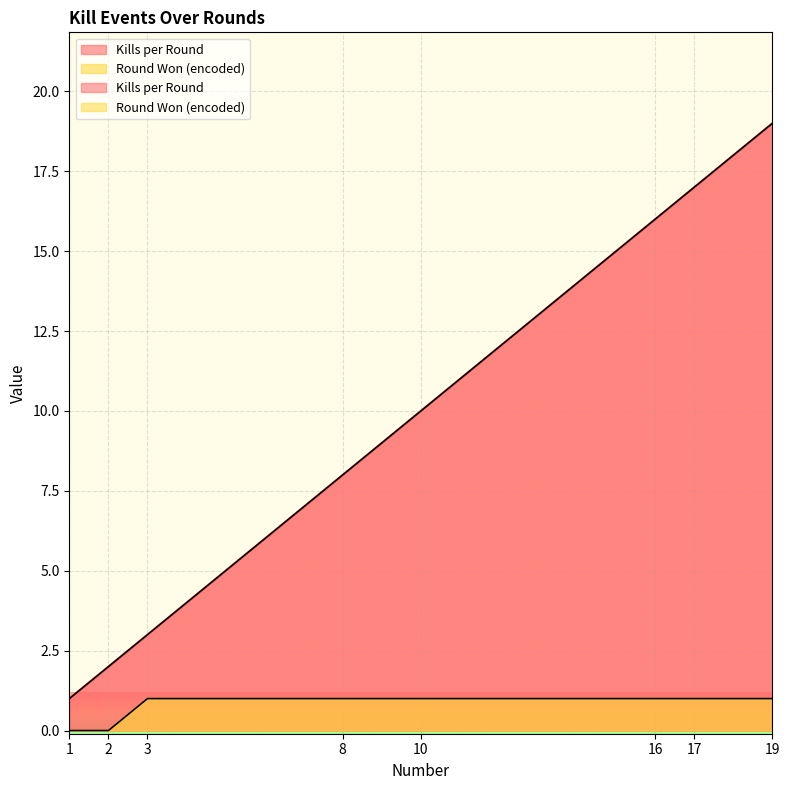

Between 1 and 2, which is larger?

2